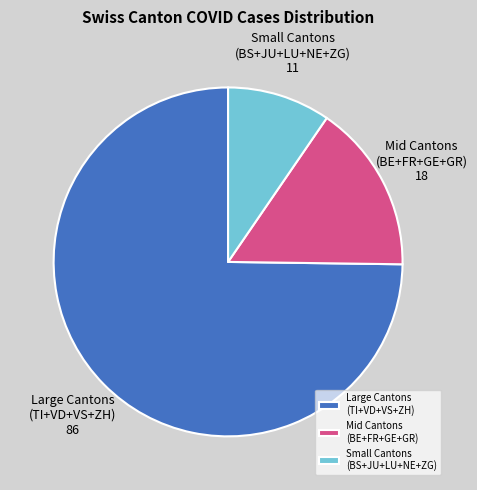

Rank the categories by value from lowest to highest.

Small Cantons (BS+JU+LU+NE+ZG), Mid Cantons (BE+FR+GE+GR), Large Cantons (TI+VD+VS+ZH)